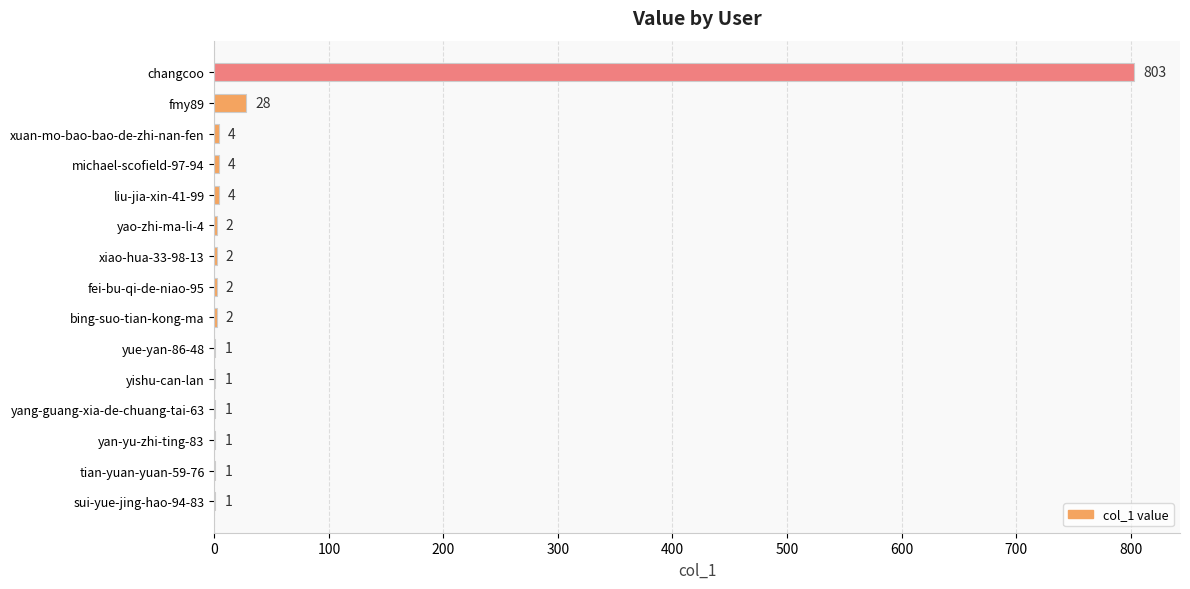

What is the change in value from michael-scofield-97-94 to yue-yan-86-48?

-3